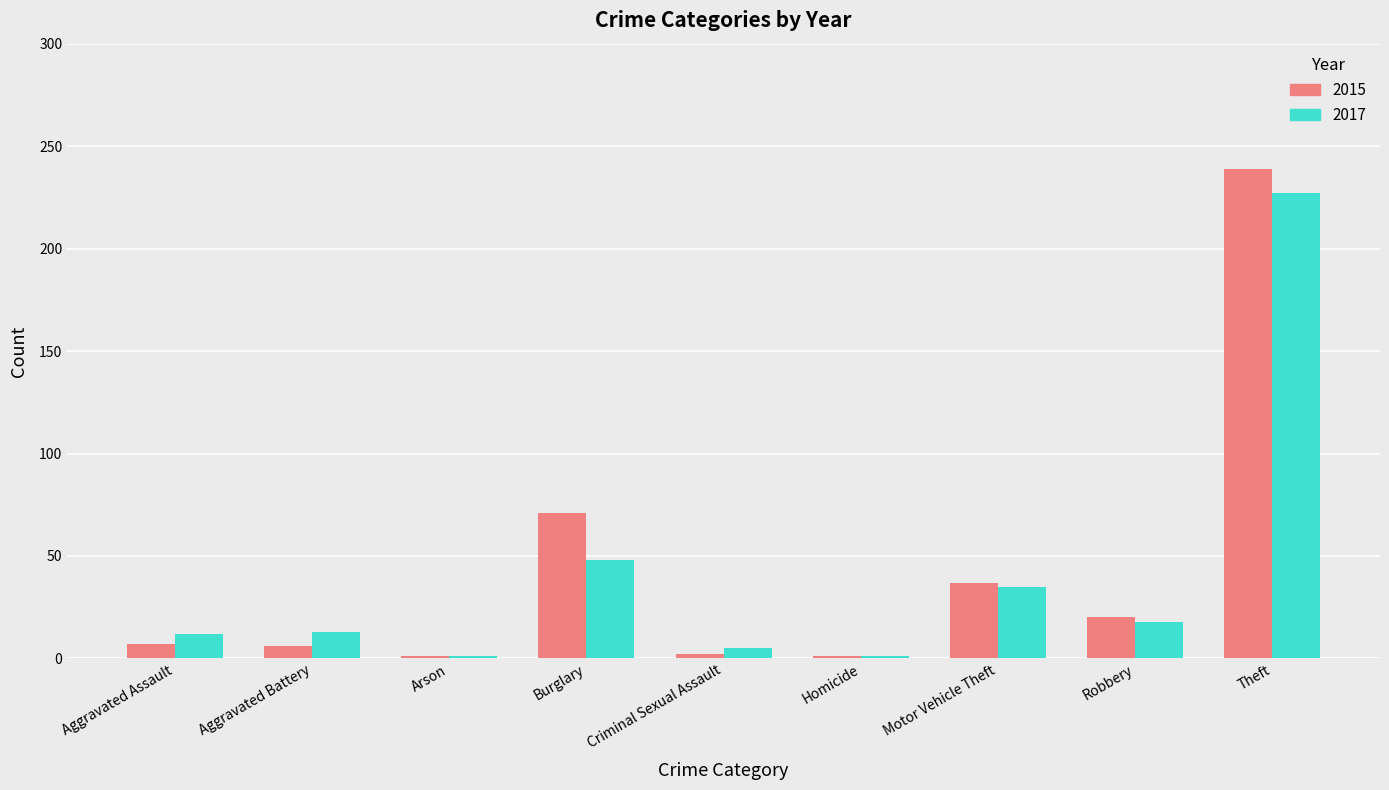

How many groups of bars are there?

9